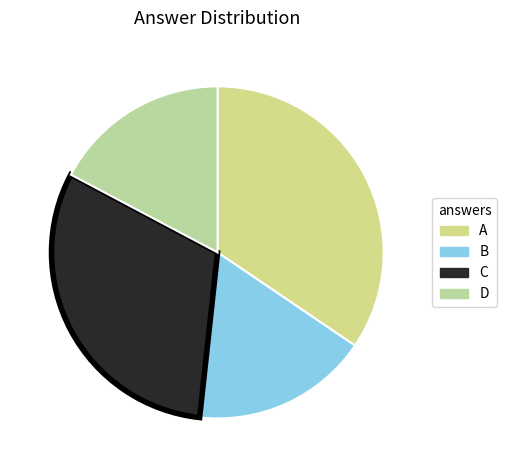

What is the ratio of the value at A to the value at D?

2.0